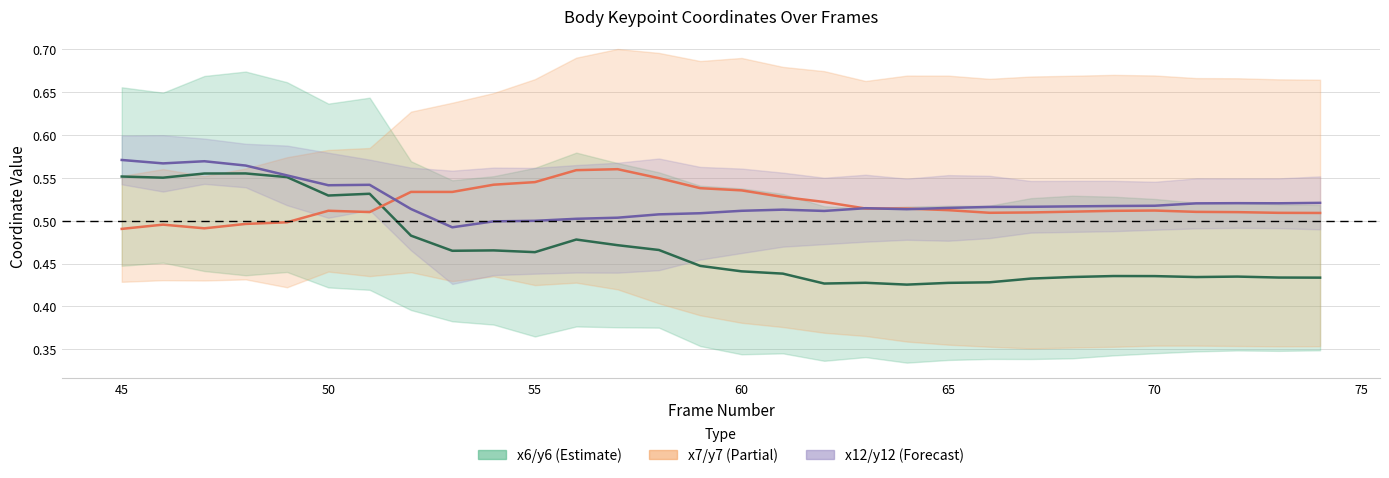

How many x12/y12 center values are between 0 and 1?

30